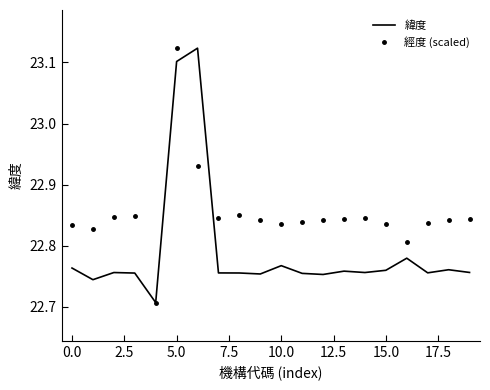

List the series in order of their overall mean, highest first.

經度 (scaled), 緯度